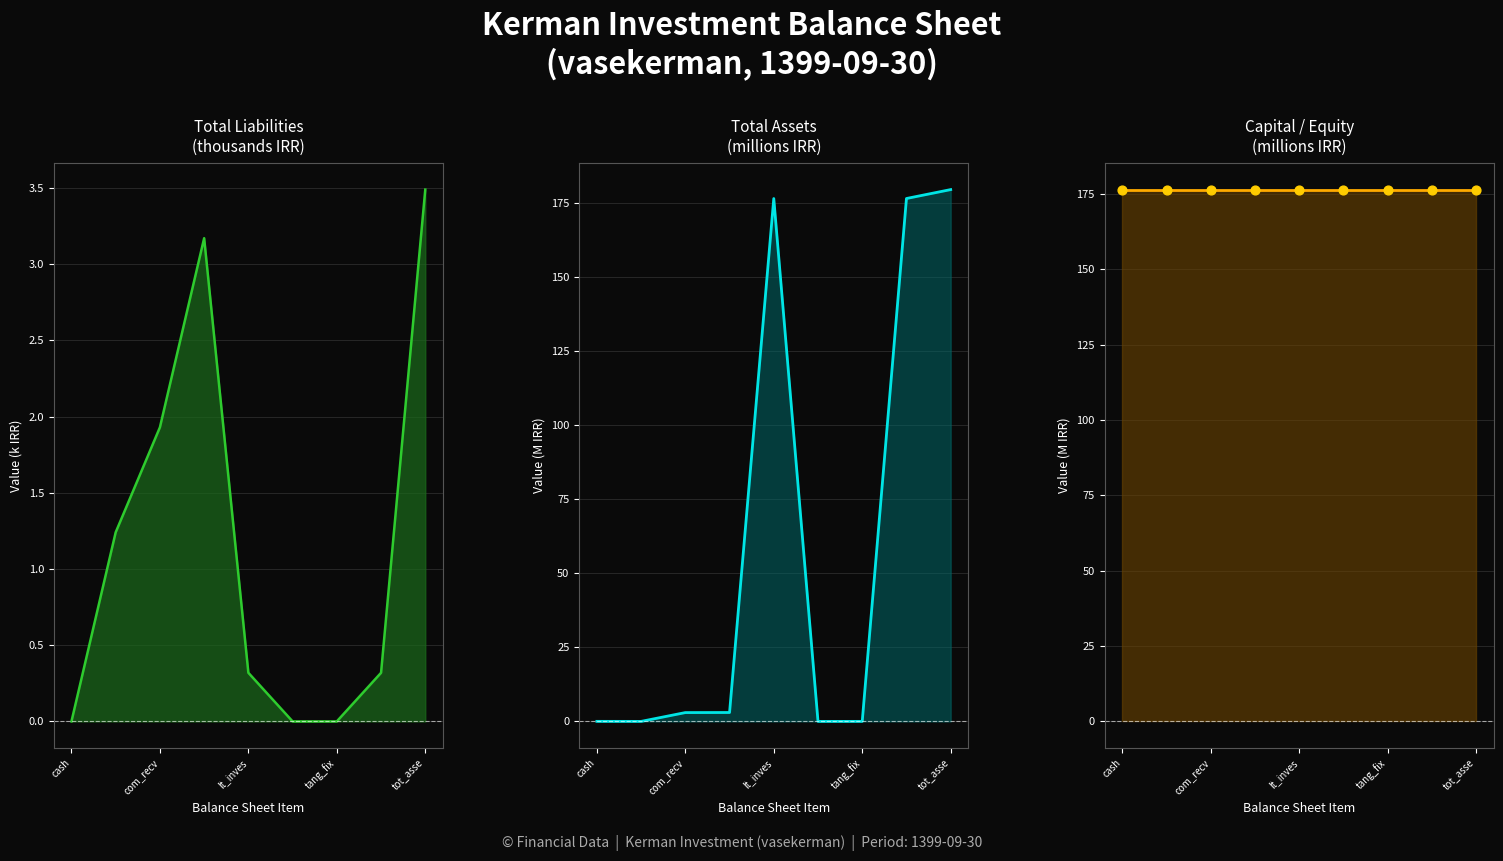

Which series contains the lowest Y value?

total_liabilities